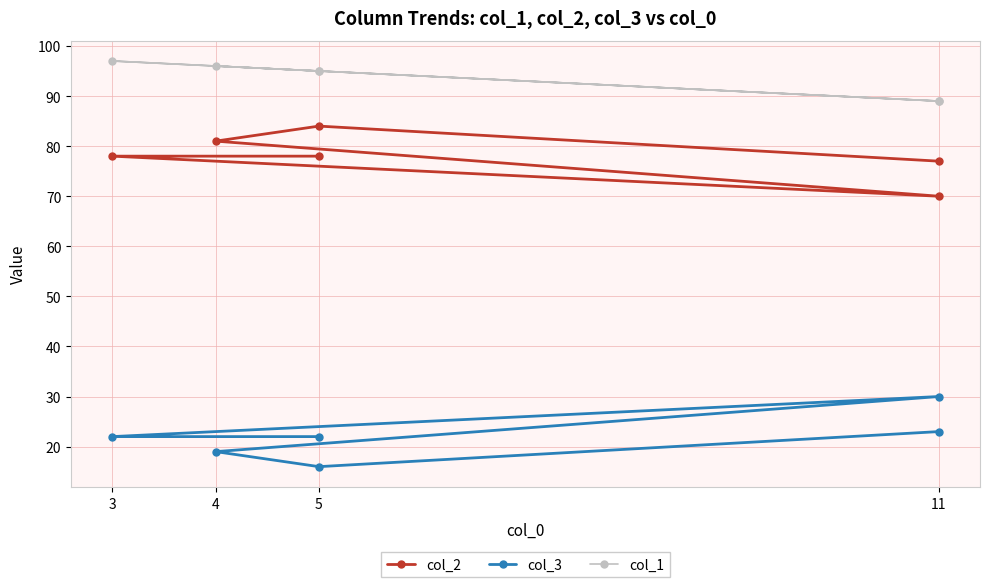

How many lines are shown in the chart?

3